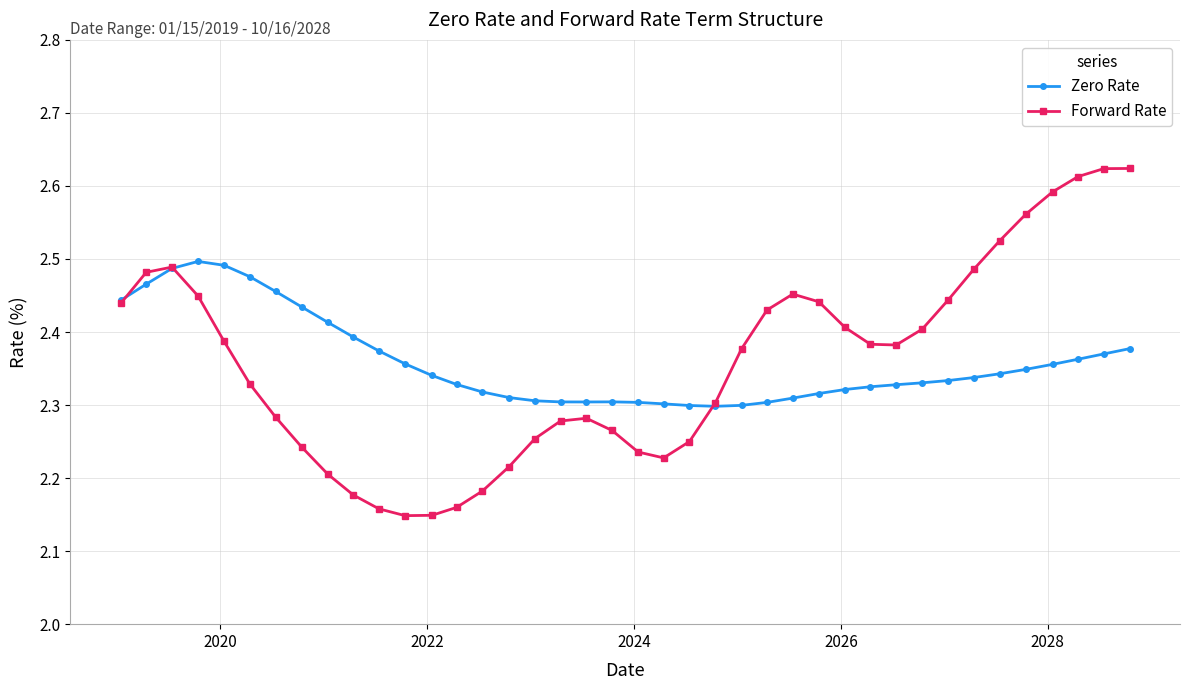

True or false: Forward Rate has more than 0 interior local peaks.

True